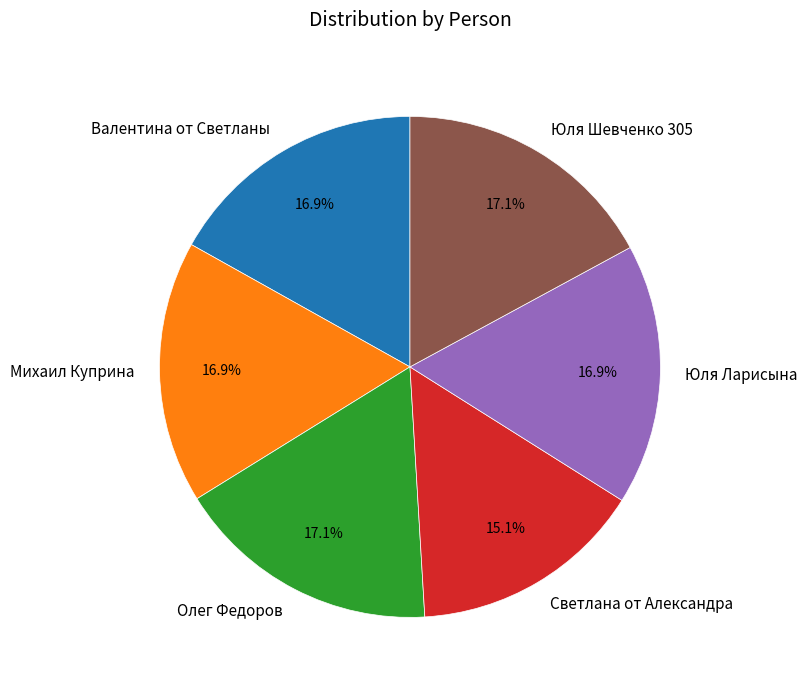

Combined, do Валентина от Светланы and Юля Шевченко 305 account for over 50%?

No